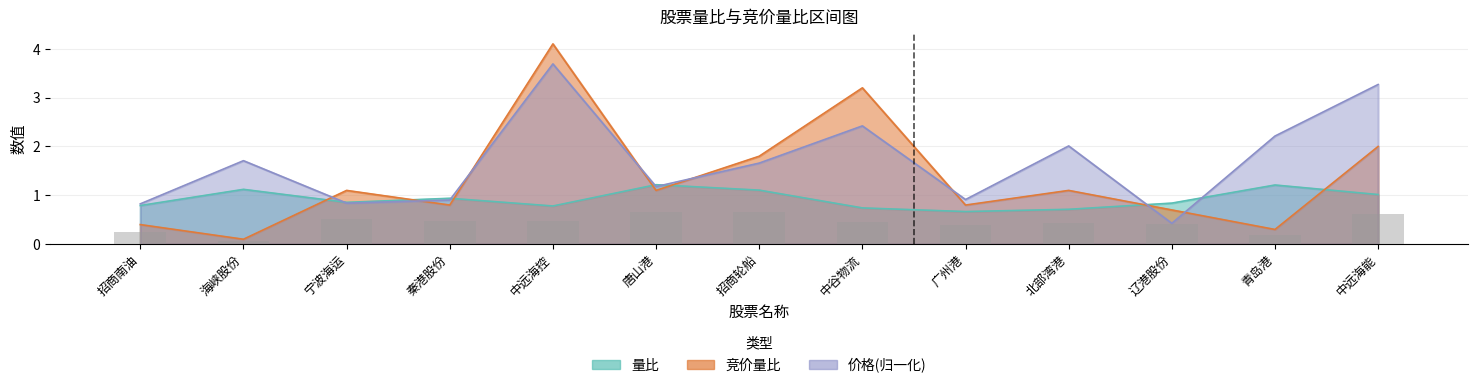

What are all the series names shown in the legend?

量比, 竞价量比, 价格